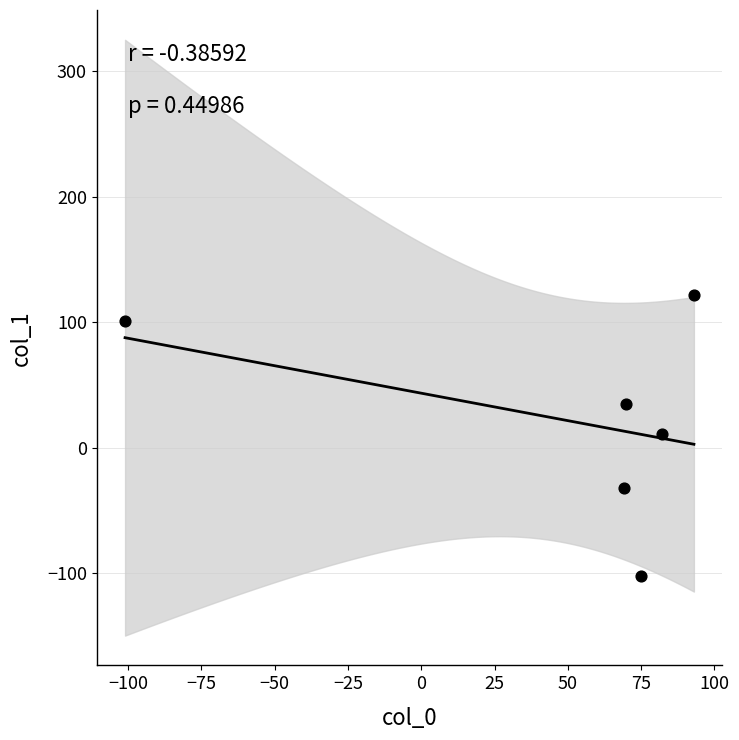

What is the range of X values (max minus min)?

194